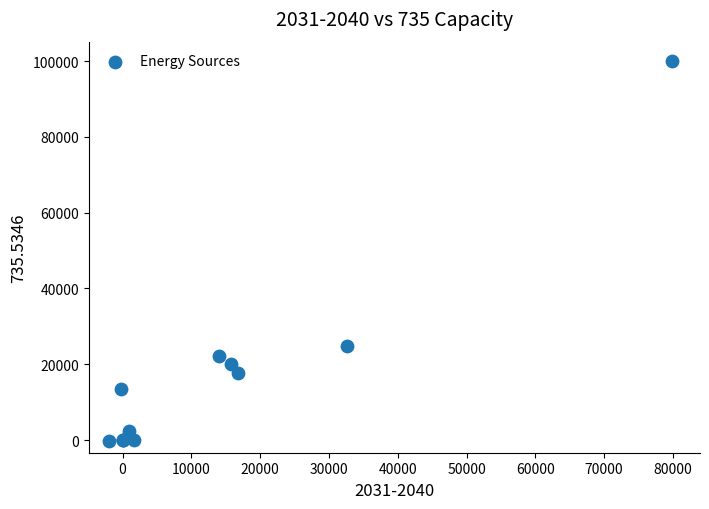

What Y value in the scatter plot is closest to 49871?

24750